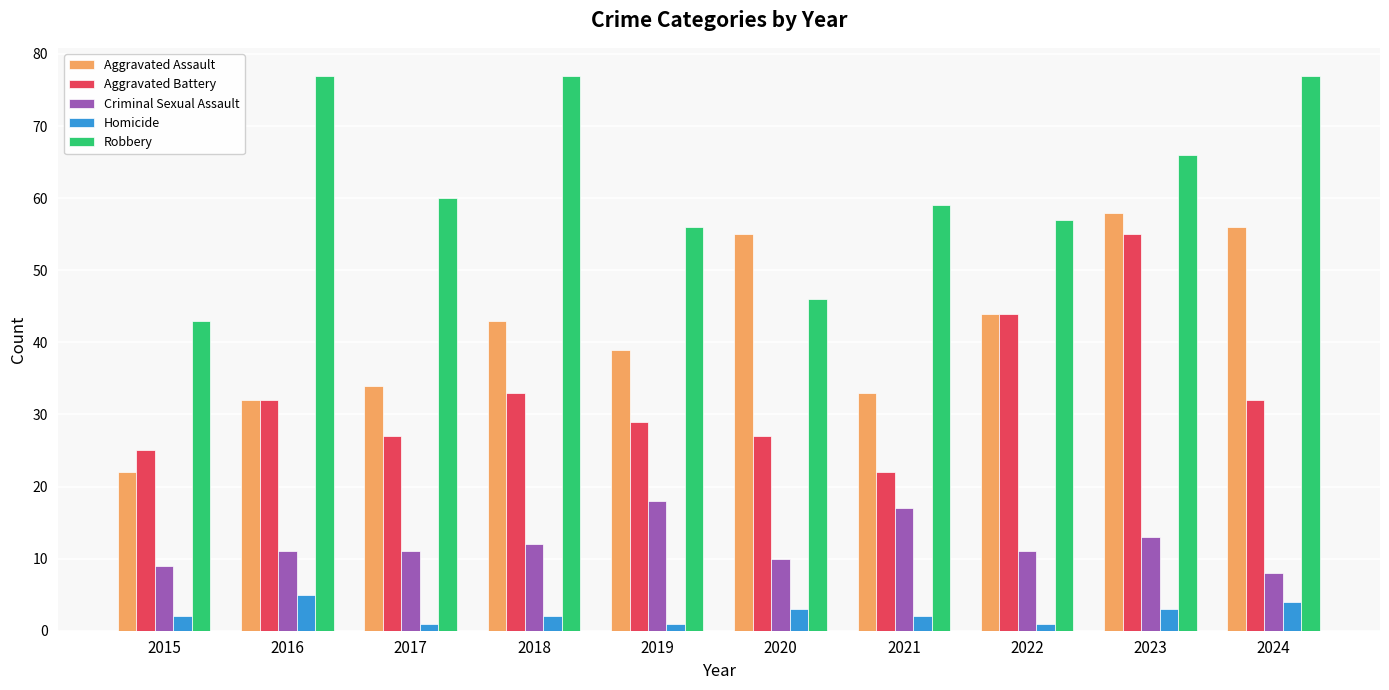

Rank the series by their average value, from lowest to highest.

Homicide, Criminal Sexual Assault, Aggravated Battery, Aggravated Assault, Robbery